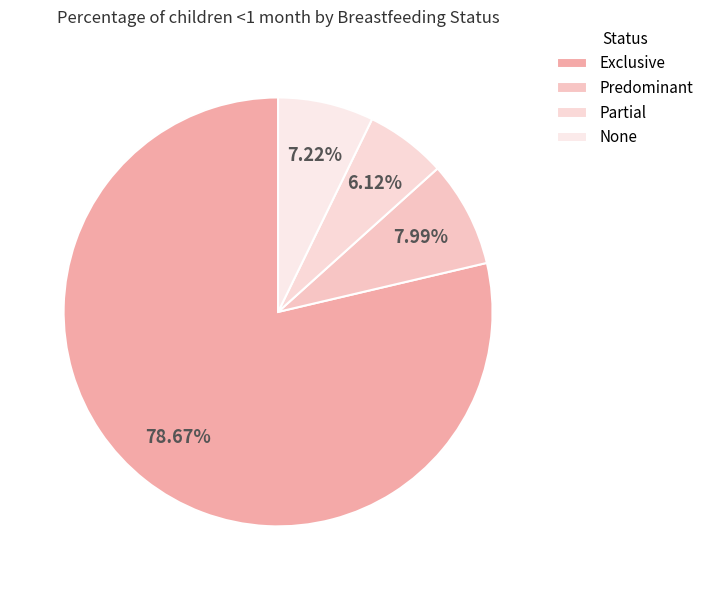

Count the number of slices in the pie.

4